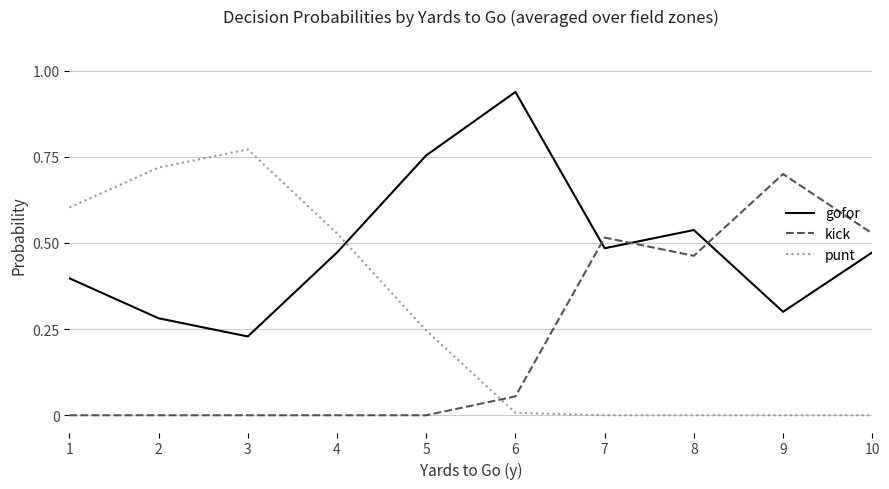

Which series has the largest range (max minus min)?

punt